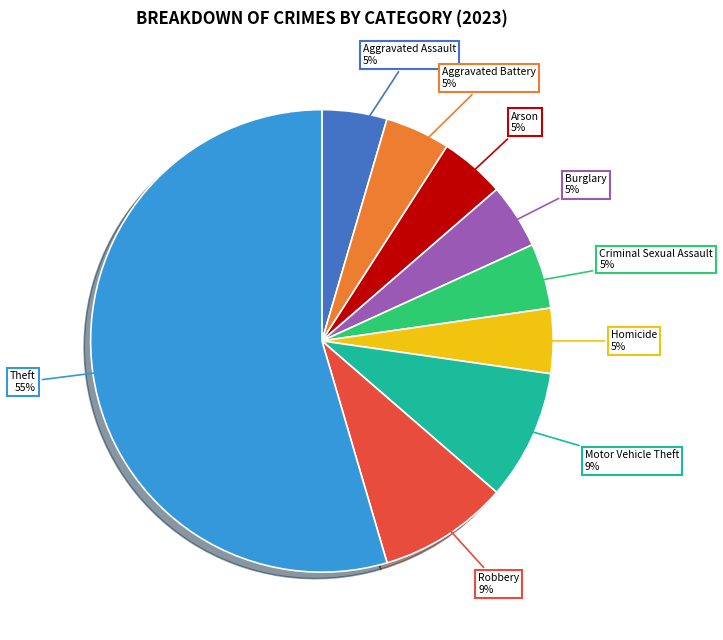

Which slice represents more than half of the pie?

Theft